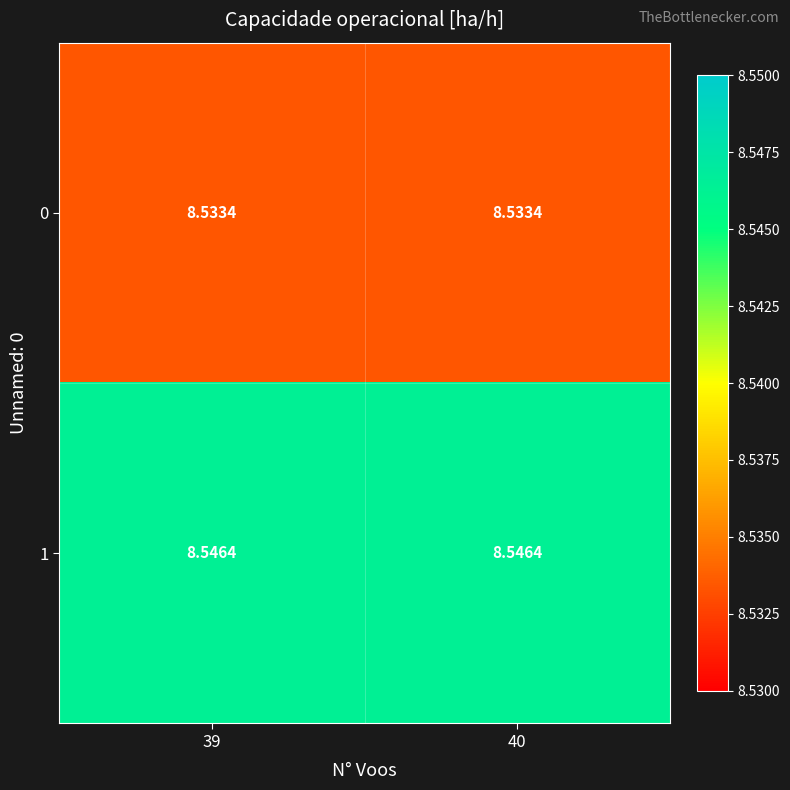

Is the value of 1 at 39 greater than the value of 0 at 40?

Yes